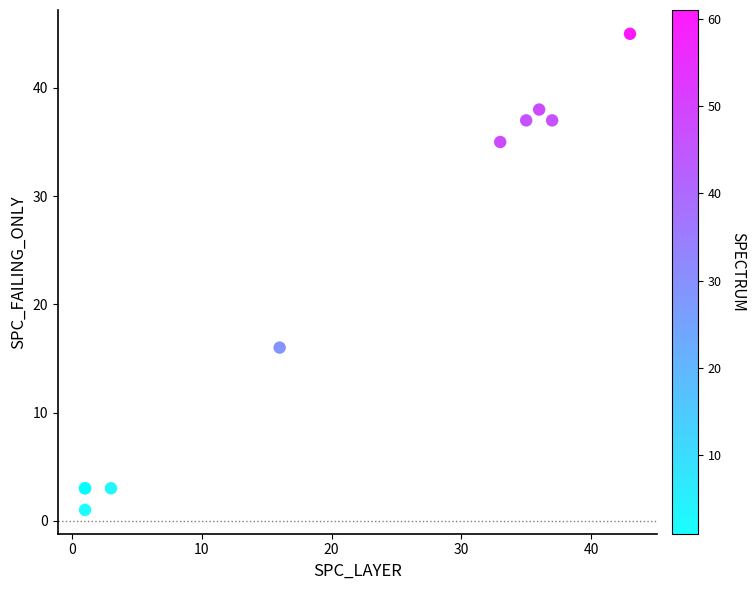

What Y value in the scatter plot is closest to 23?

16